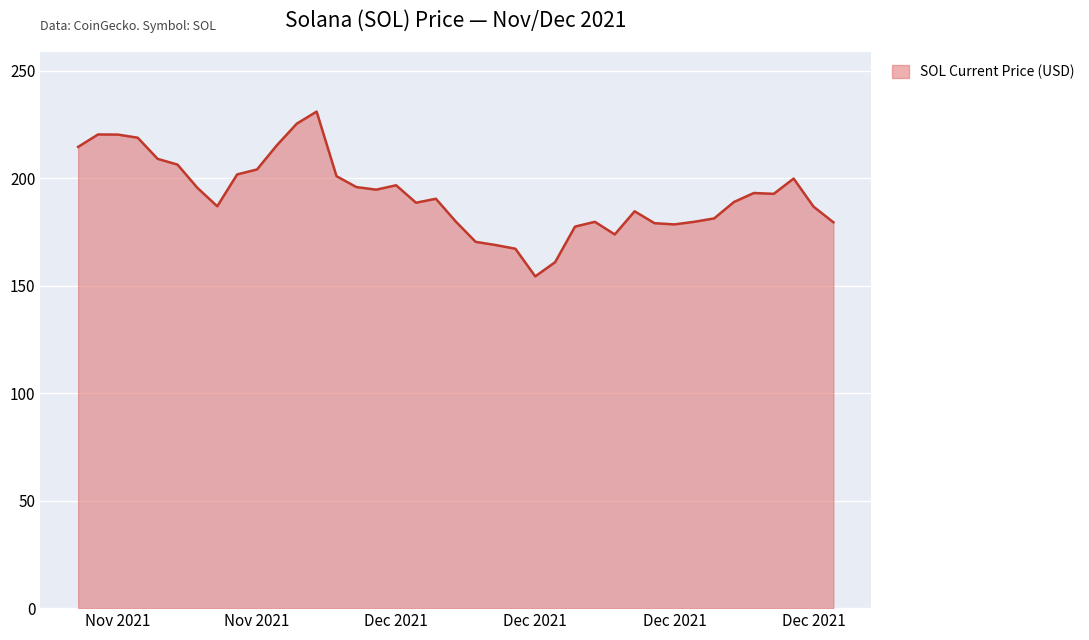

Does the chart display data point markers on the line(s)?

No